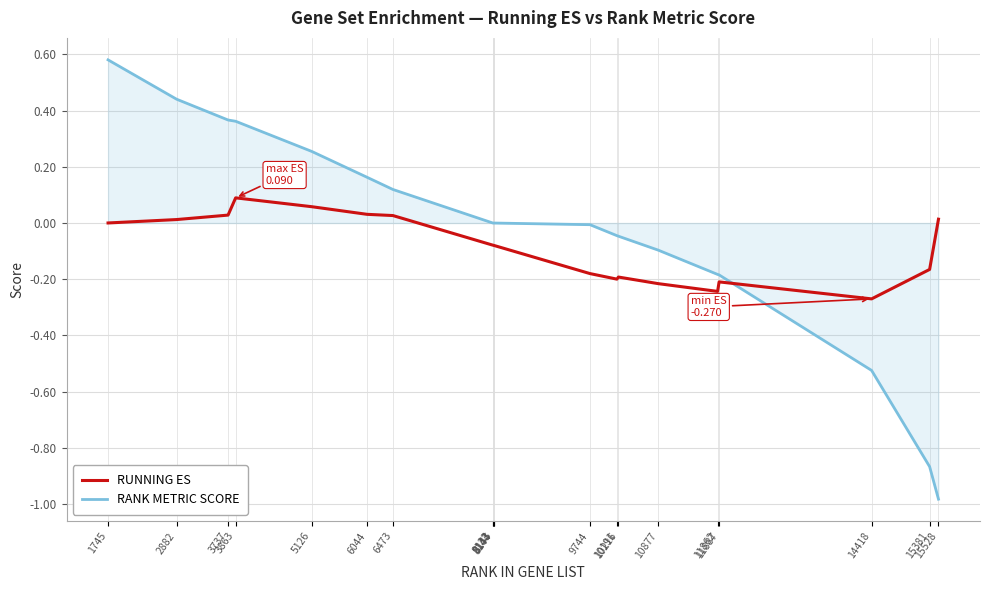

Rank the series at 10191 from lowest to highest value.

RUNNING ES, RANK METRIC SCORE